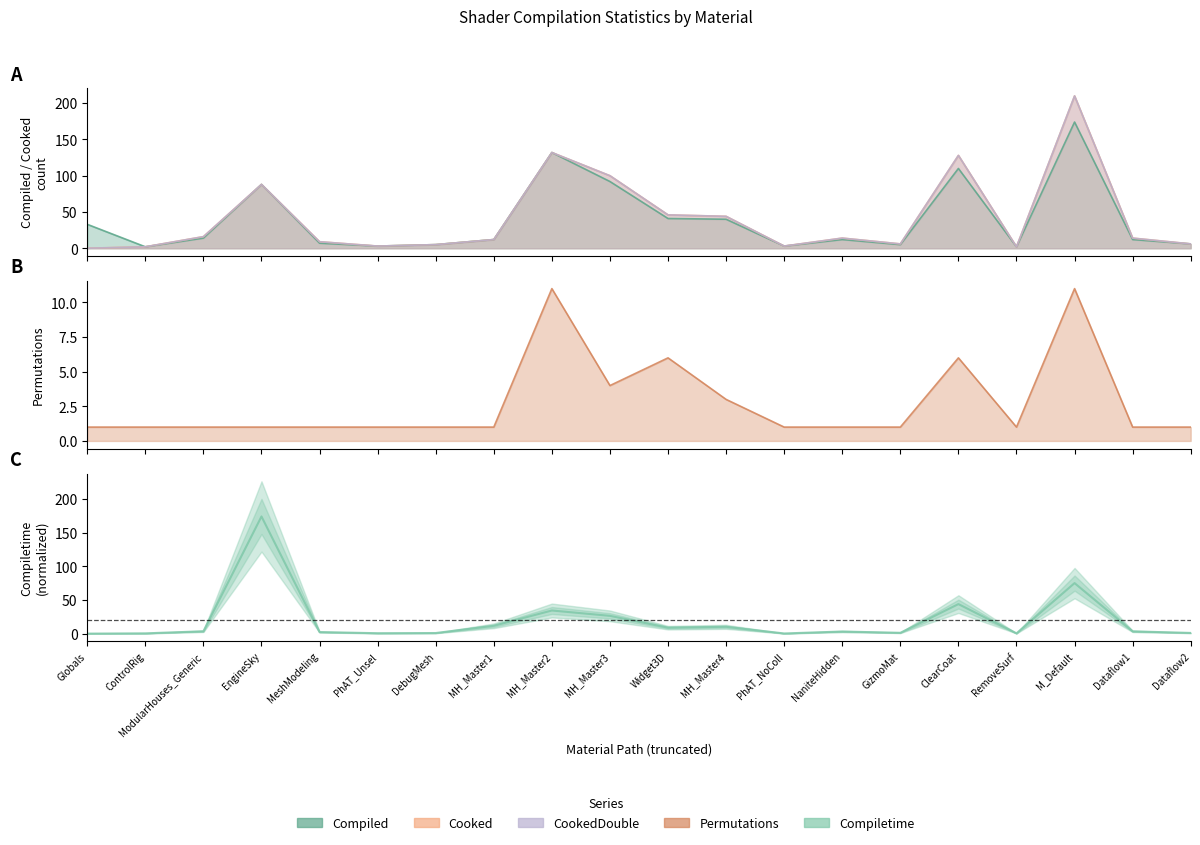

Reading right to left, list all the values displayed in this chart.

Dataflow2=1.0	Dataflow1=3.4	M_Default=75.0	RemoveSurf=0.4	ClearCoat=43.8	GizmoMat=1.2	NaniteHidden=3.1	PhAT_NoColl=0.3	MH_Master4=10.1	Widget3D=8.8	MH_Master3=26.4	MH_Master2=34.4	MH_Master1=11.6	DebugMesh=0.9	PhAT_Unsel=0.6	MeshModeling=2.3	EngineSky=174.0	ModularHouses_Generic=3.5	ControlRig=0.4	Globals=0.0